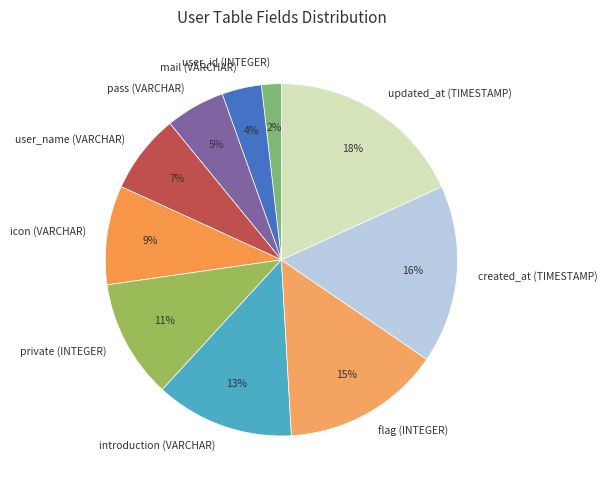

Does any single category account for the majority?

No